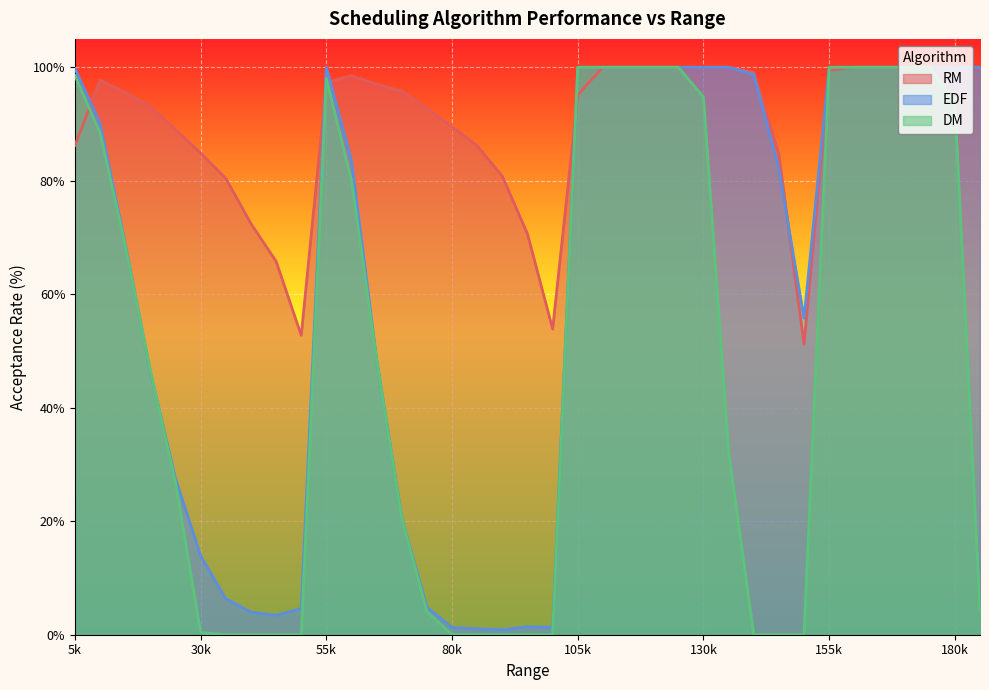

Which series has the largest total across all categories?

RM